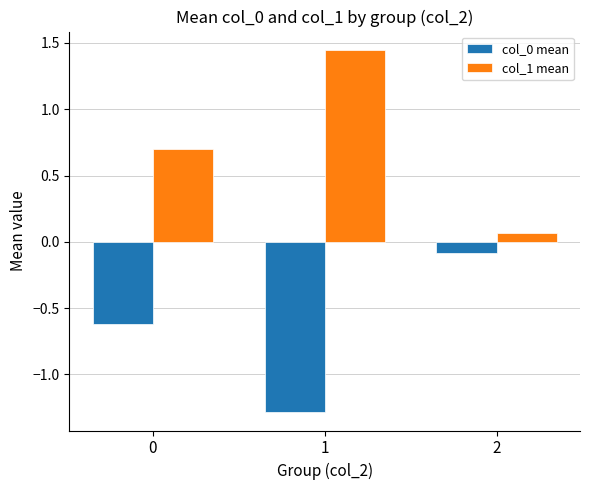

Is the value of col_0 mean at 1 greater than the value of col_1 mean at 1?

No